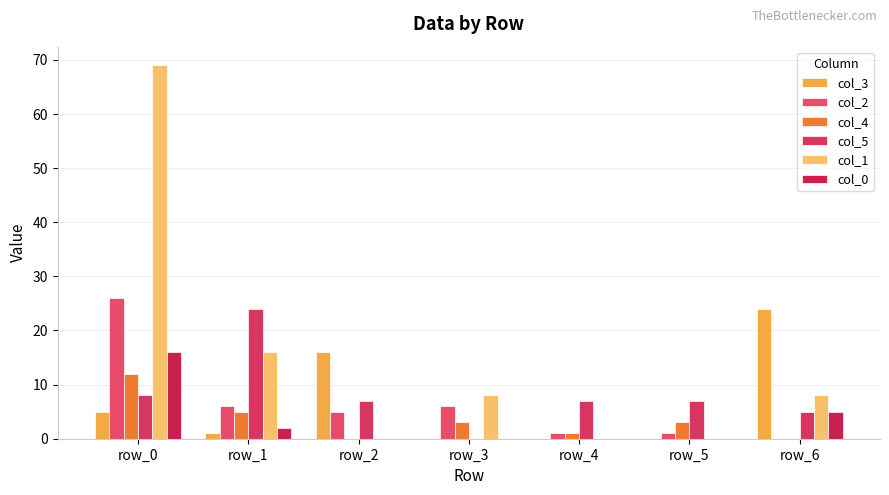

What is the difference between the second highest and minimum values in the col_3 series?

16